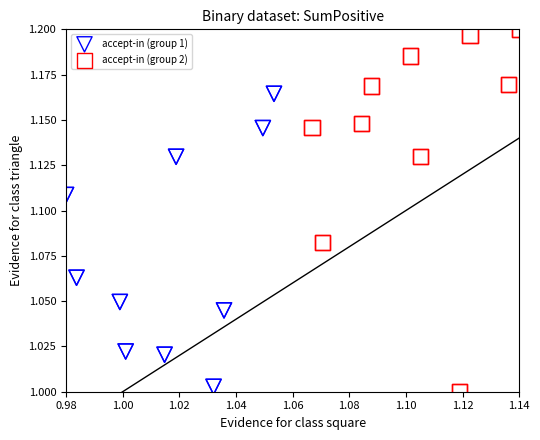

Which series contains the highest Y value?

accept-in (group 2)